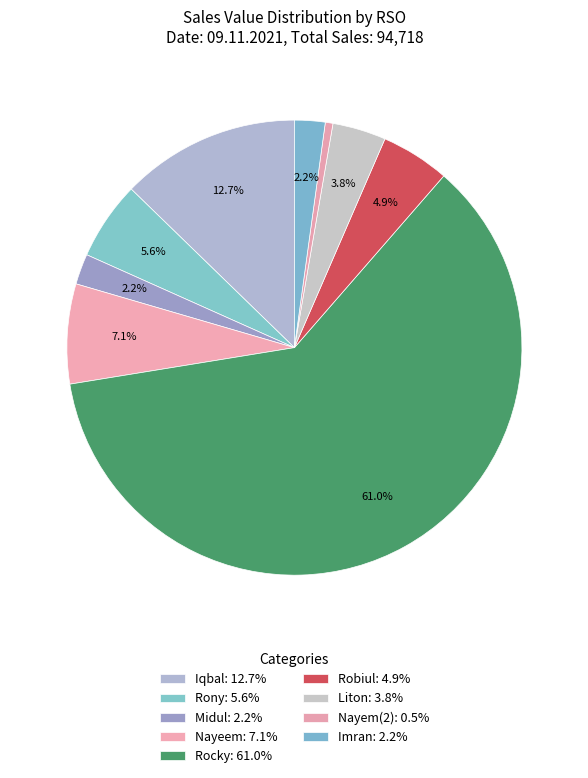

To the nearest percent, what is the difference between the largest and smallest slice percentages?

60%